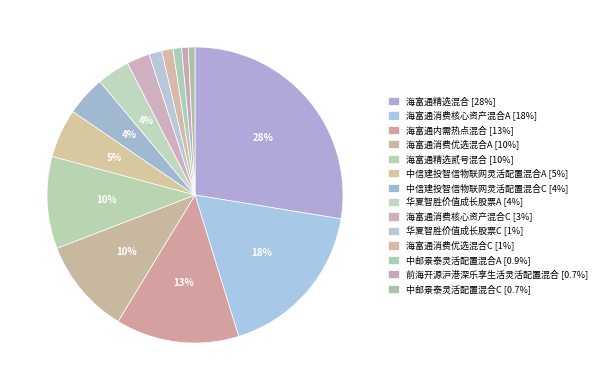

How many segments does this pie chart have?

14